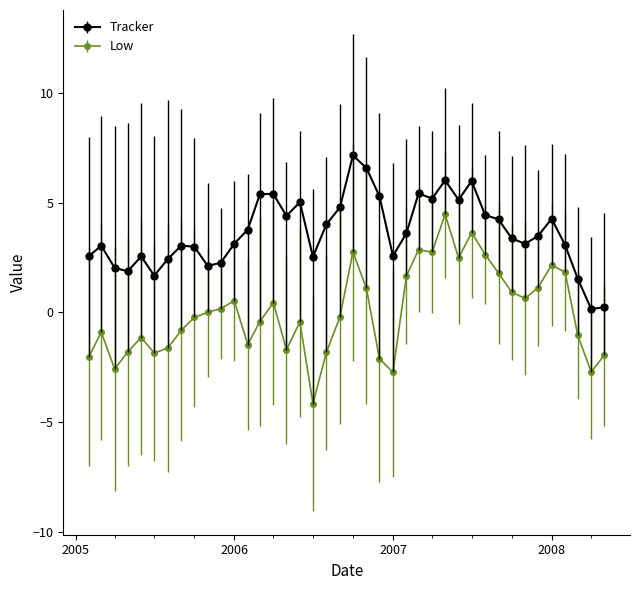

How many lines are shown in the chart?

2